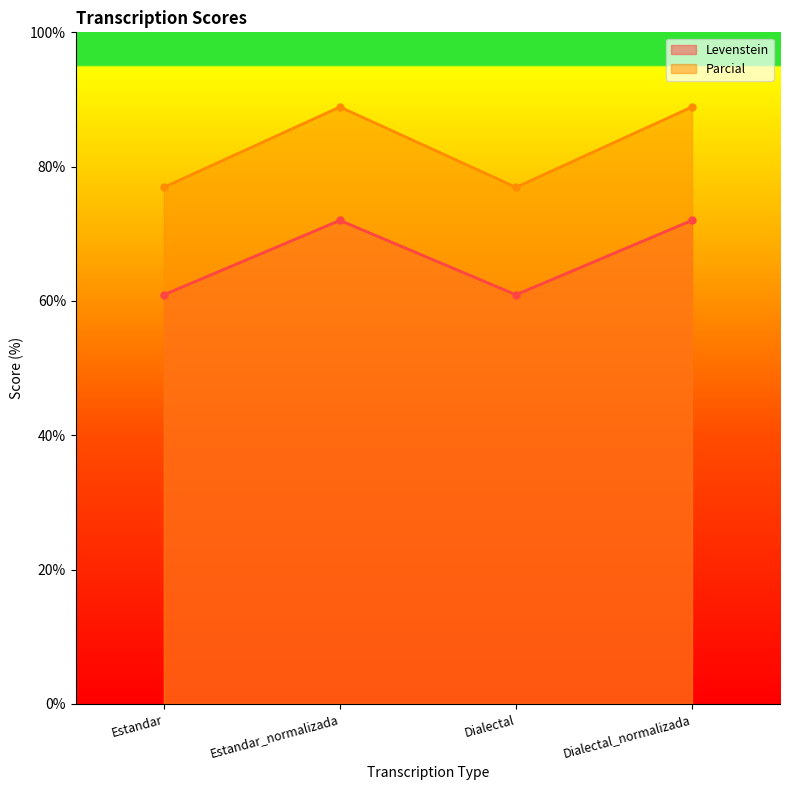

What is the label of the 4th point from the right?

Estandar